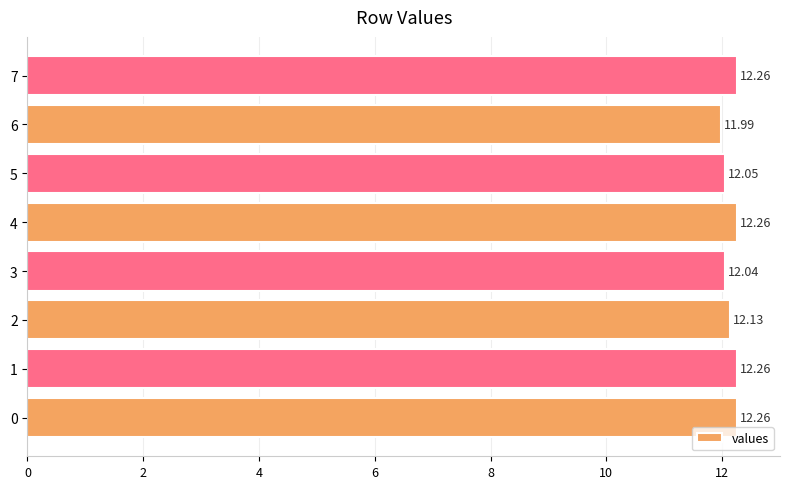

What is the average value?

12.2